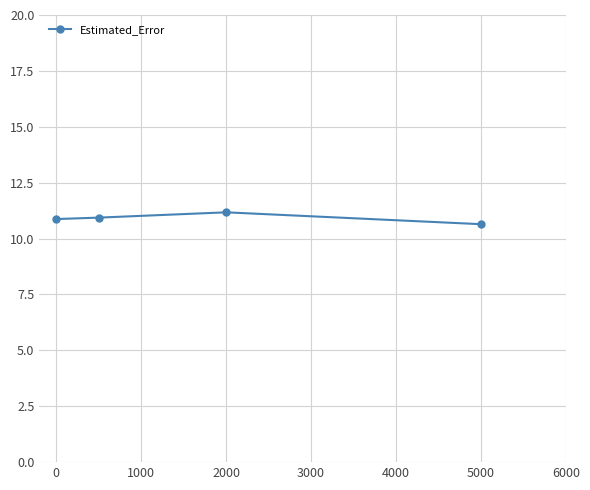

Is this an area chart (filled region under the line)?

No